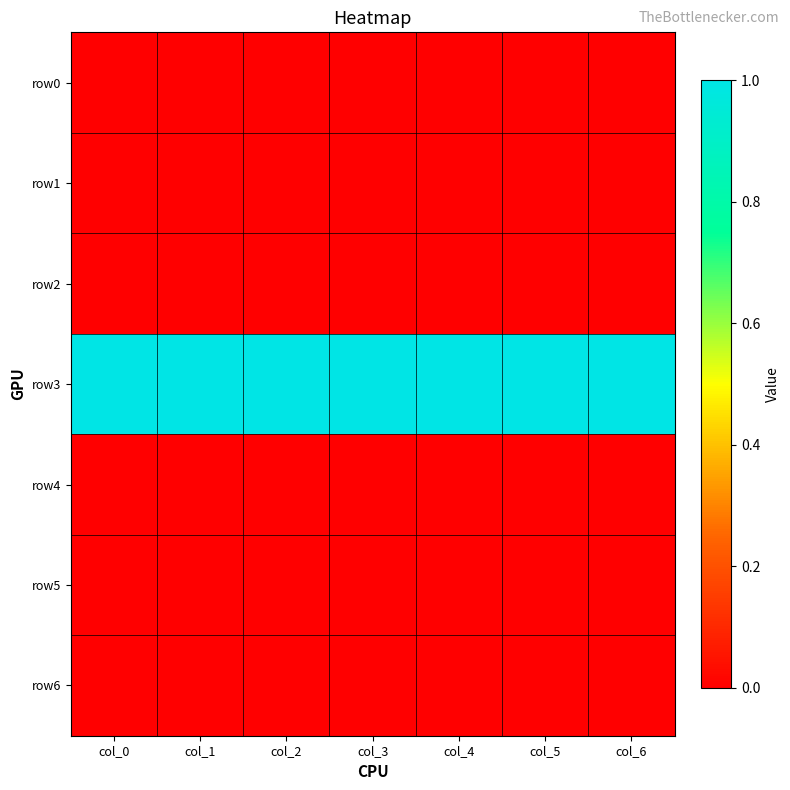

Reading left to right, what are all the values shown in this chart?

row0: col_0=0	col_1=0	col_2=0	col_3=0	col_4=0	col_5=0	col_6=0
row1: col_0=0	col_1=0	col_2=0	col_3=0	col_4=0	col_5=0	col_6=0
row2: col_0=0	col_1=0	col_2=0	col_3=0	col_4=0	col_5=0	col_6=0
row3: col_0=1	col_1=1	col_2=1	col_3=1	col_4=1	col_5=1	col_6=1
row4: col_0=0	col_1=0	col_2=0	col_3=0	col_4=0	col_5=0	col_6=0
row5: col_0=0	col_1=0	col_2=0	col_3=0	col_4=0	col_5=0	col_6=0
row6: col_0=0	col_1=0	col_2=0	col_3=0	col_4=0	col_5=0	col_6=0